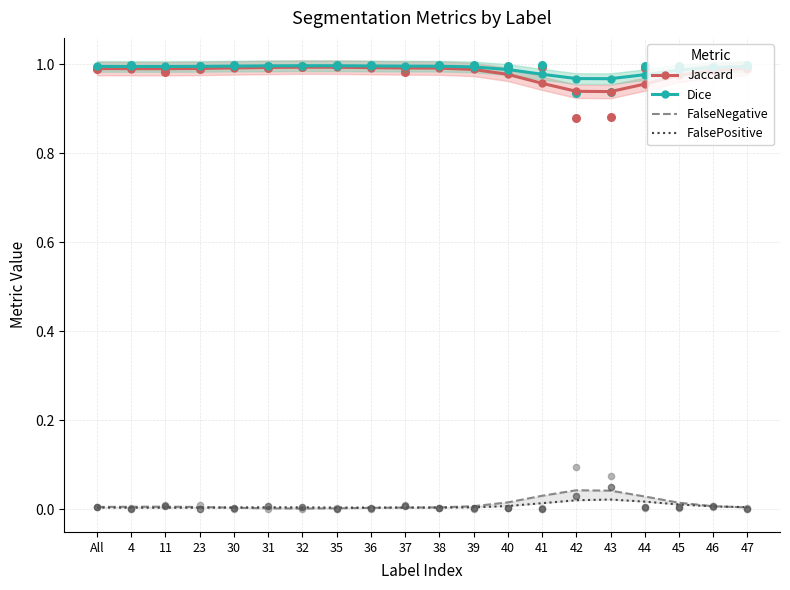

Is the value of Jaccard at 23 greater than the value of FalseNegative at 42?

Yes